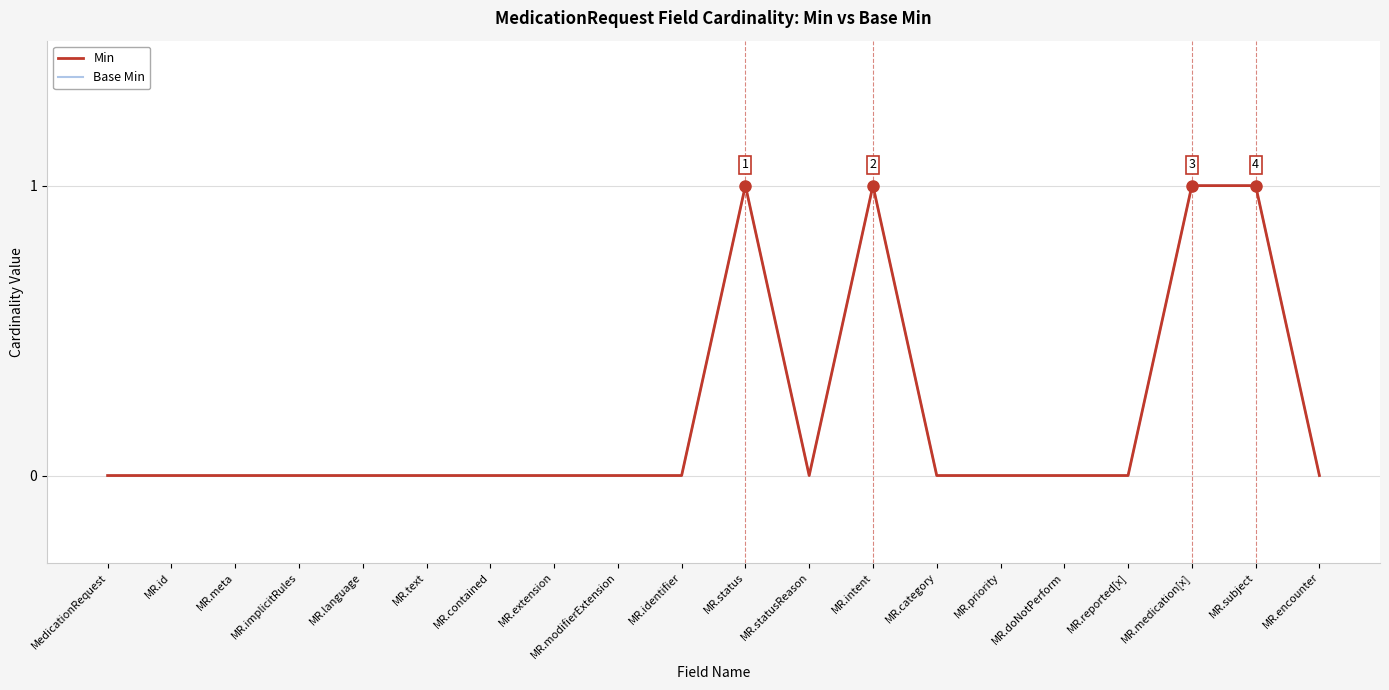

Rank the categories by Min value from lowest to highest.

MedicationRequest, MR.id, MR.meta, MR.implicitRules, MR.language, MR.text, MR.contained, MR.extension, MR.modifierExtension, MR.identifier, MR.statusReason, MR.category, MR.priority, MR.doNotPerform, MR.reported[x], MR.encounter, MR.status, MR.intent, MR.medication[x], MR.subject